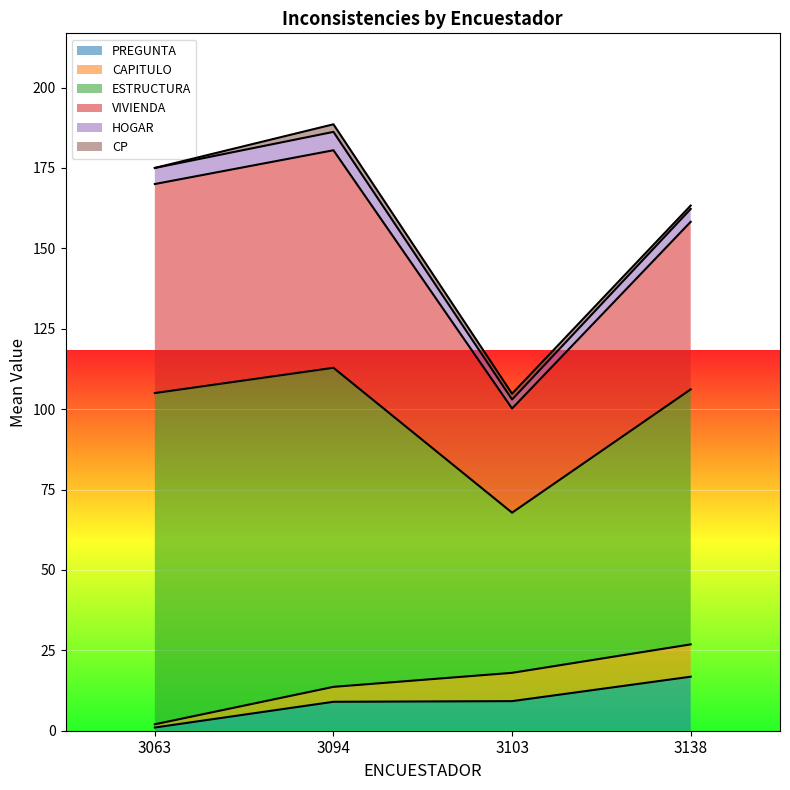

What are all the series names shown in the legend?

PREGUNTA, CAPITULO, ESTRUCTURA, VIVIENDA, HOGAR, CP